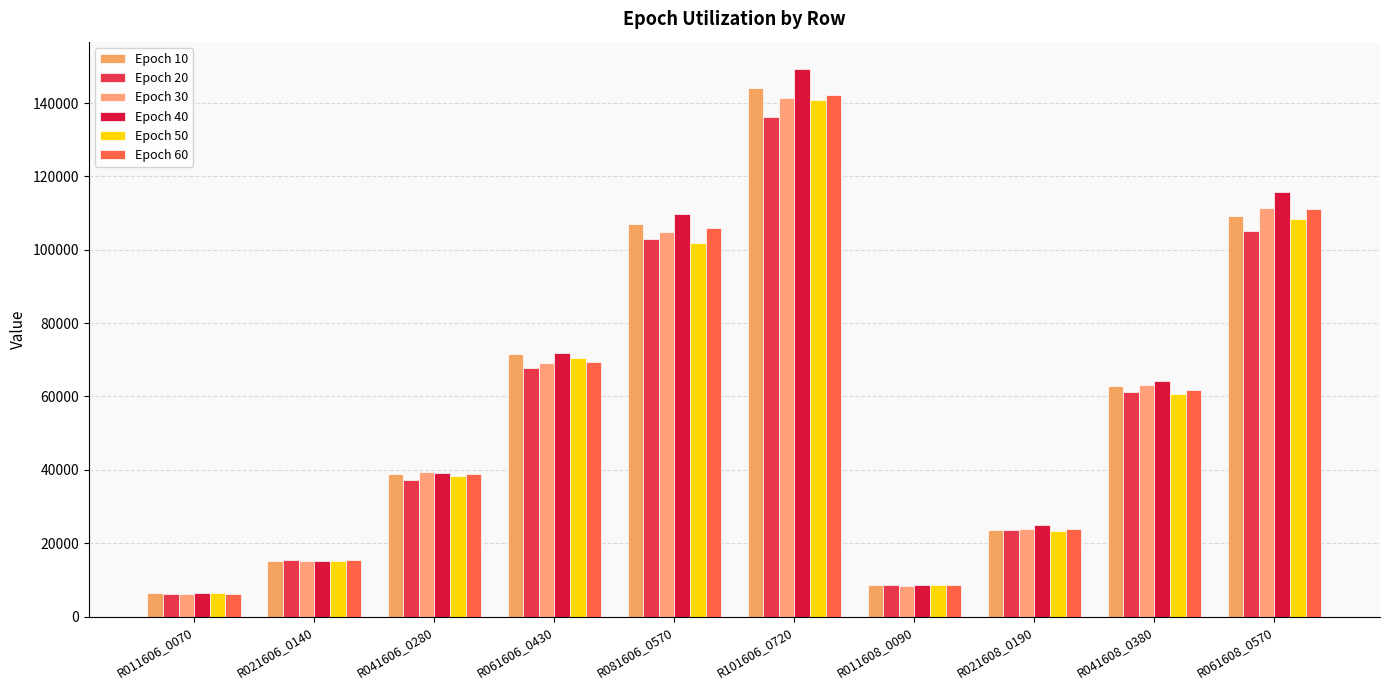

Reading right to left, list all the values displayed in this chart.

Epoch 10: 109312.9	62751.4	23624.9	8525.0	144168.4	106989.0	71471.9	38909.8	15129.8	6365.8
Epoch 20: 104983.8	61095.0	23688.2	8534.9	136305.0	102878.9	67722.5	37283.6	15425.7	6079.9
Epoch 30: 111351.3	63159.6	23906.9	8384.6	141358.0	104970.7	69176.9	39499.8	15206.2	6187.9
Epoch 40: 115783.7	64271.3	24882.5	8721.4	149261.4	109638.0	71929.2	39214.1	15147.7	6436.1
Epoch 50: 108340.1	60655.9	23294.9	8527.9	140844.3	101914.1	70368.1	38268.1	15217.5	6303.8
Epoch 60: 110994.8	61870.8	23754.9	8489.3	142315.7	105980.8	69279.6	38968.1	15337.6	6249.8